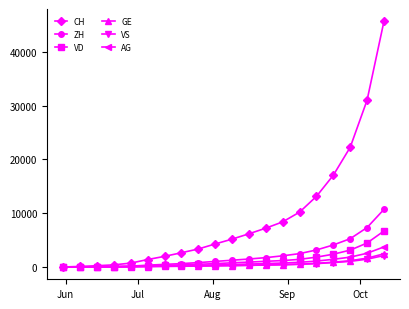

Which series has the largest range (max minus min)?

CH